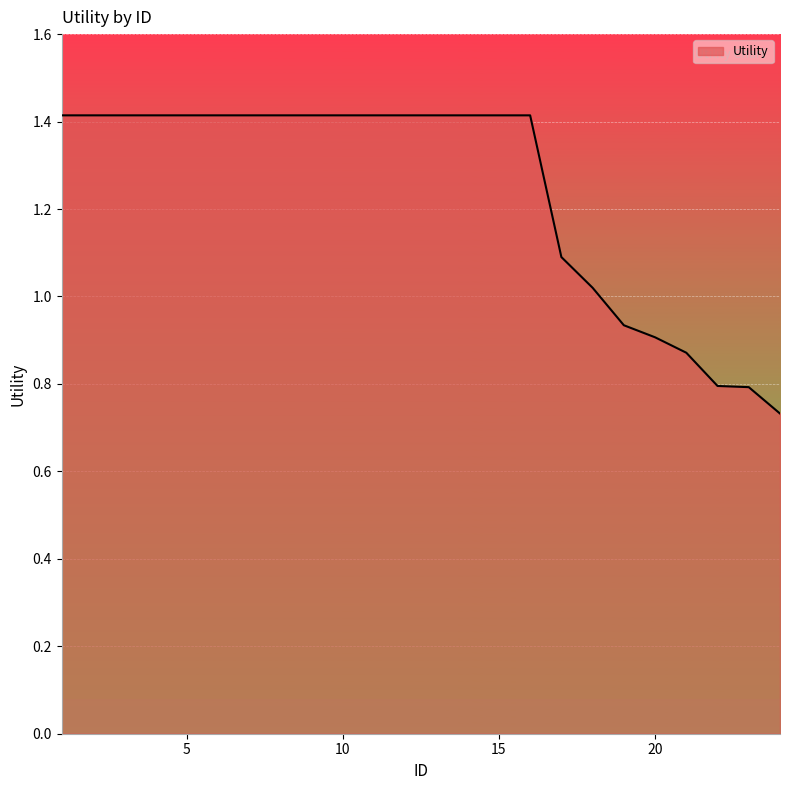

What is the greatest value displayed?

1.4